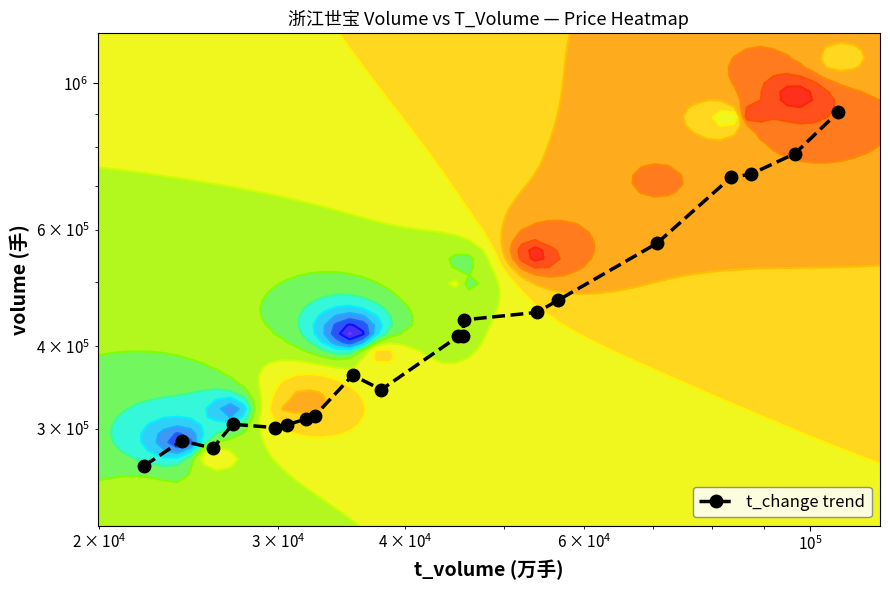

The chart shows a value of 80893.5 at 5. True or false?

False